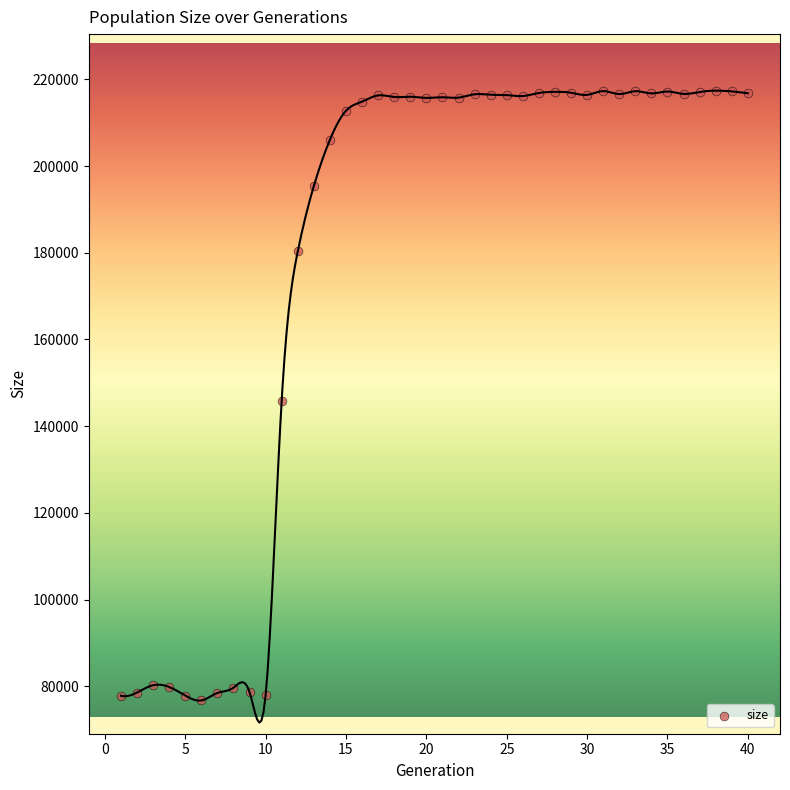

What is the range of X values (max minus min)?

39